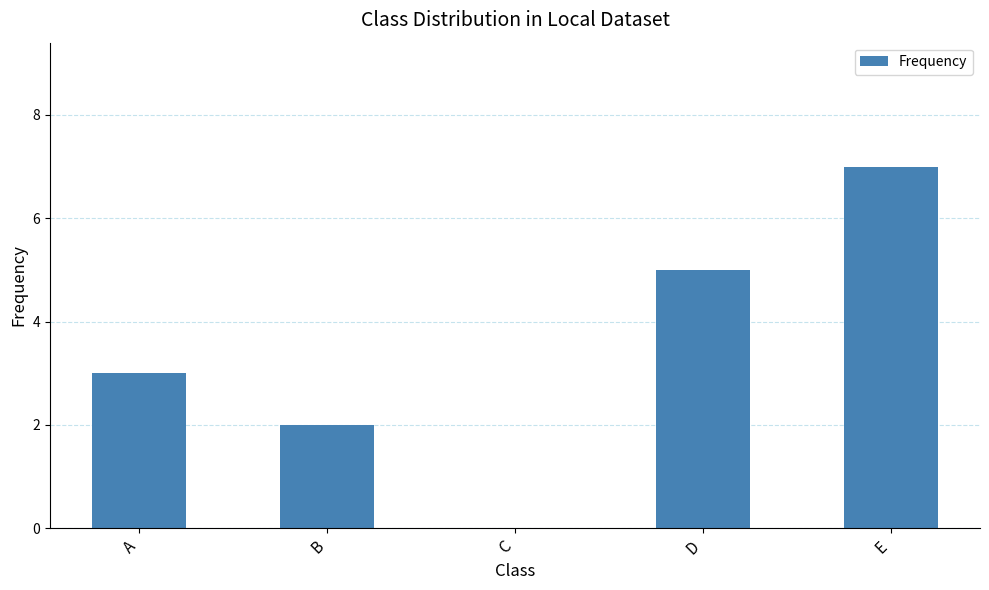

What is the ratio of the value at D to the value at E?

0.7